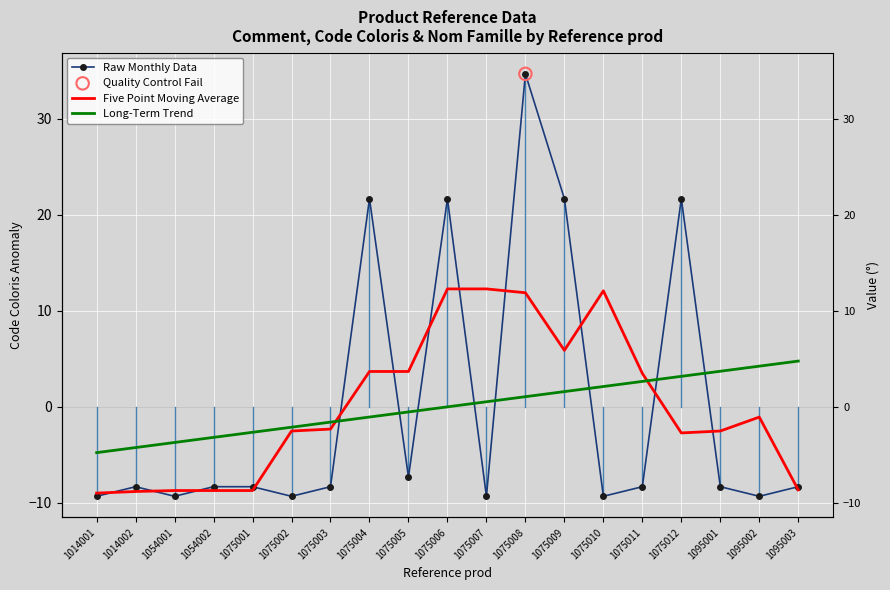

At how many categories does at least one series exceed -5?

19